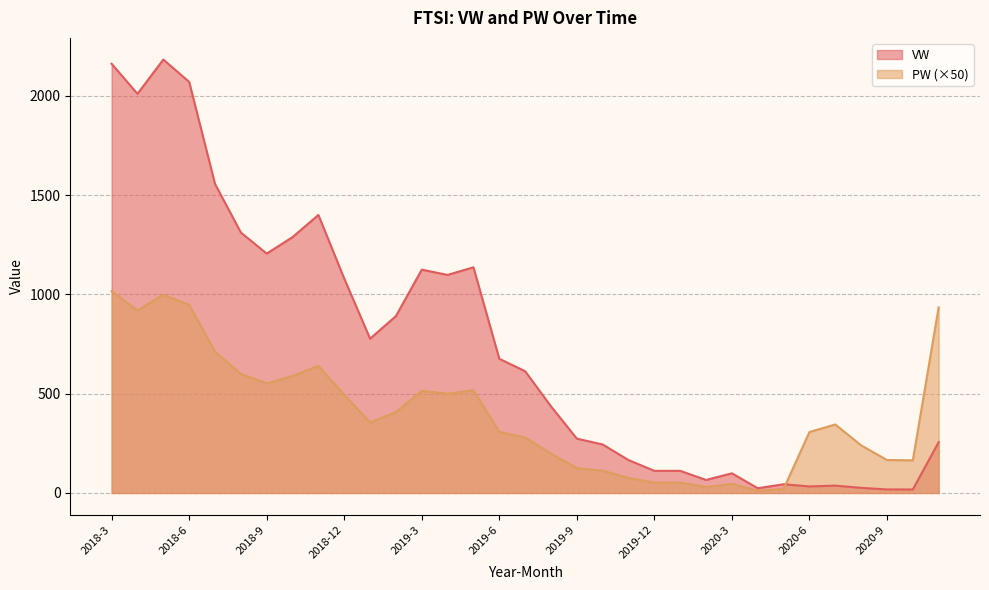

What is the sum of the PW values at 2020-8 and 2020-5?

260.5